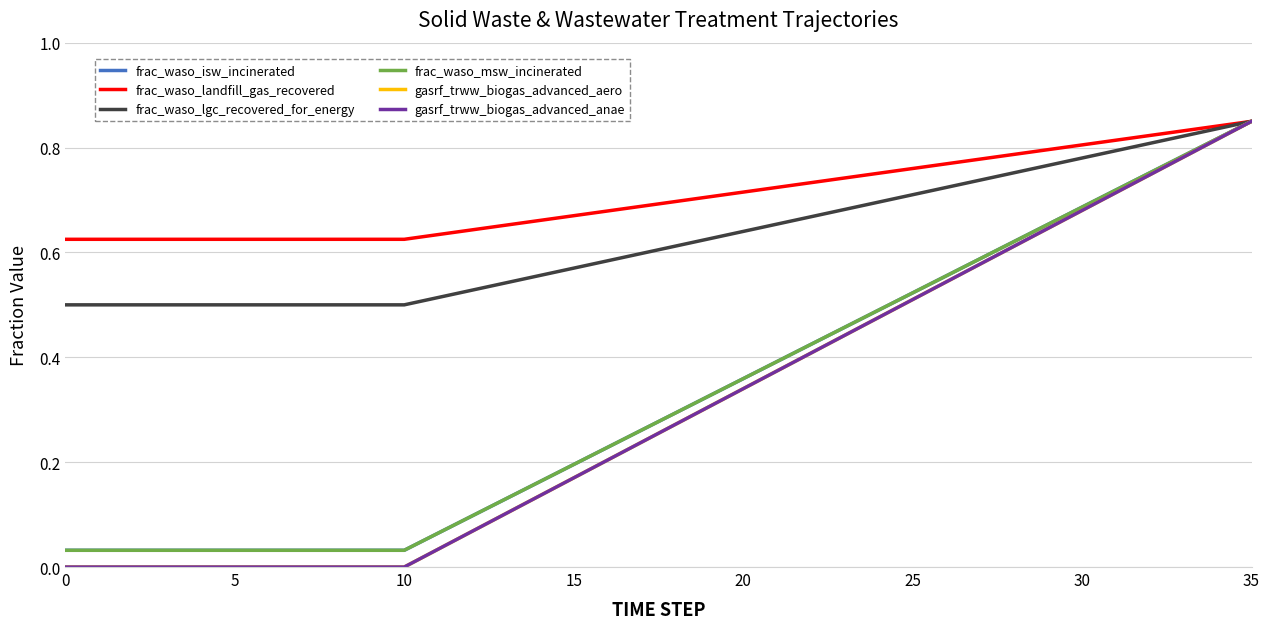

What is the value of the gasrf_trww_biogas_advanced_aero point at the 33rd from the left?

0.7